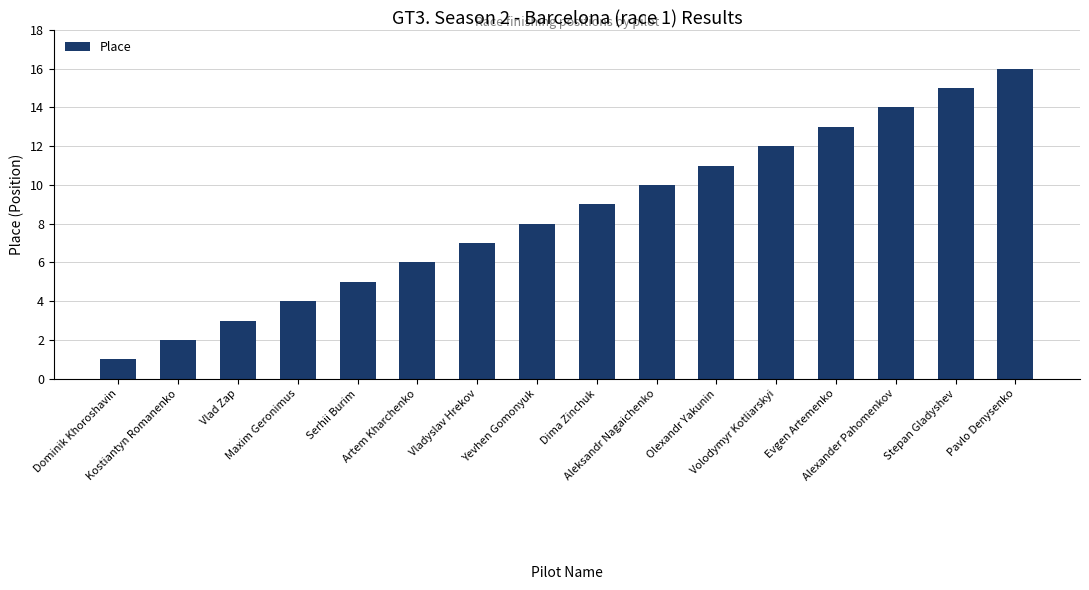

What is the difference between the second highest and second lowest values?

13